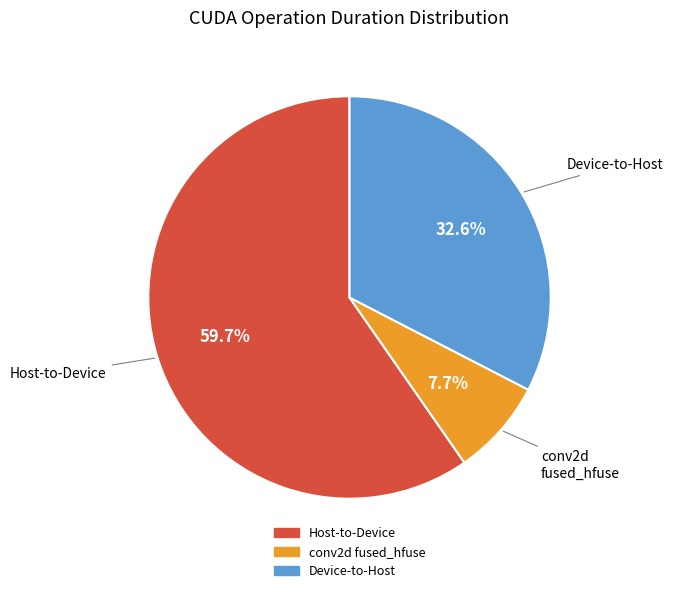

How many slices are in this pie chart?

3